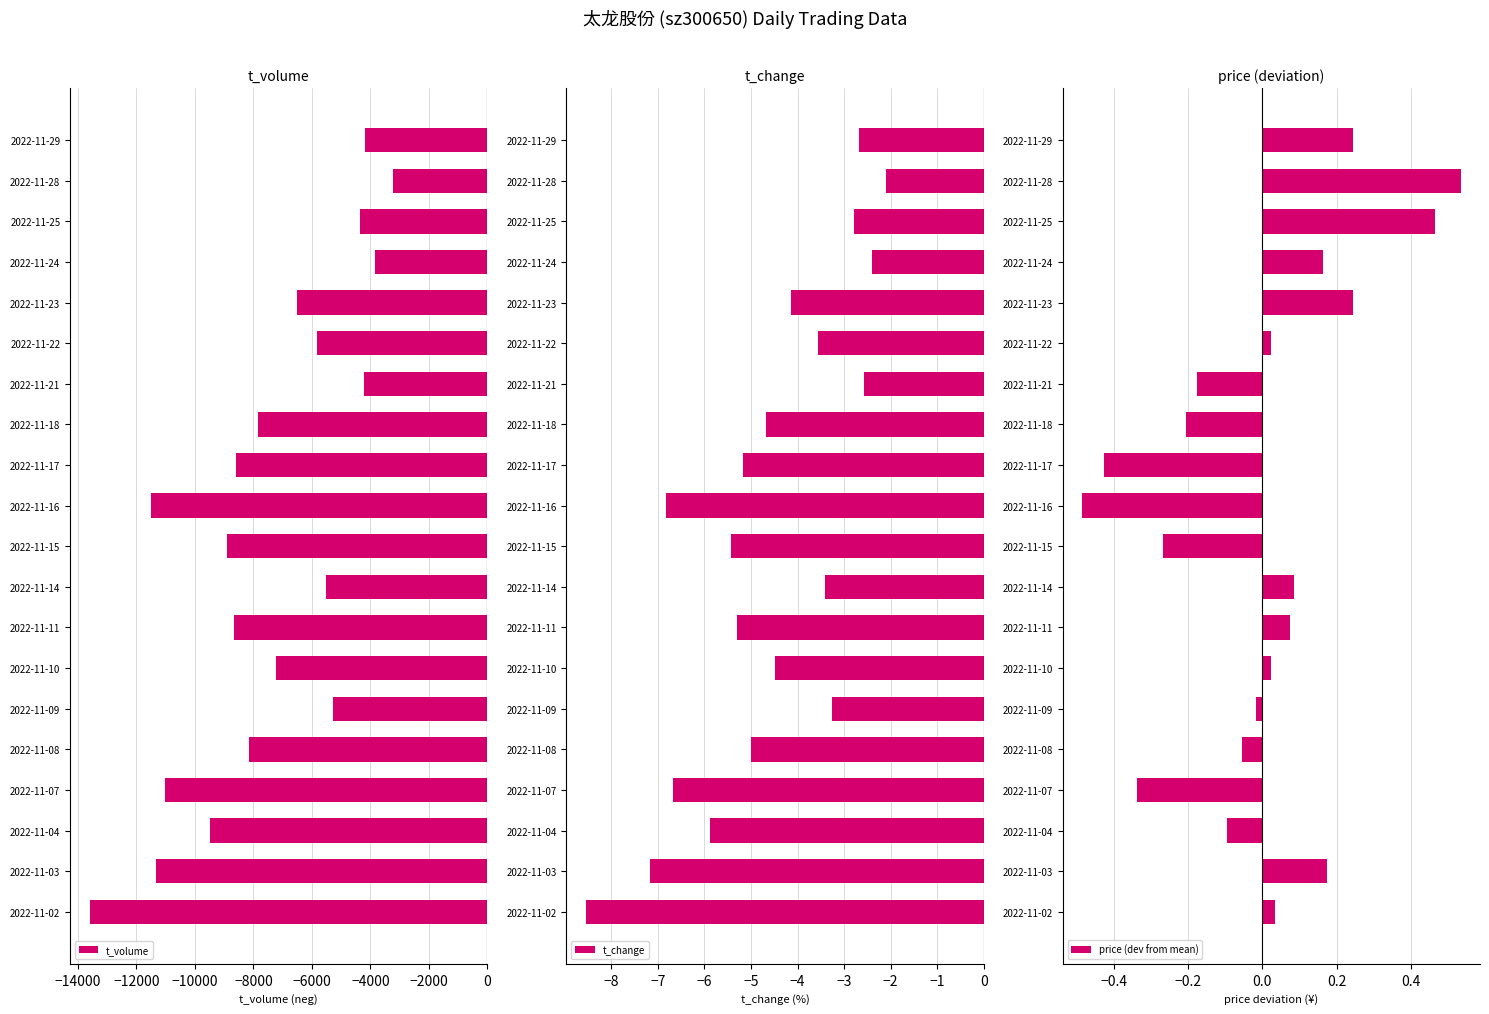

The value of t_volume at 2022-11-02 is -19568.8. True or false?

False